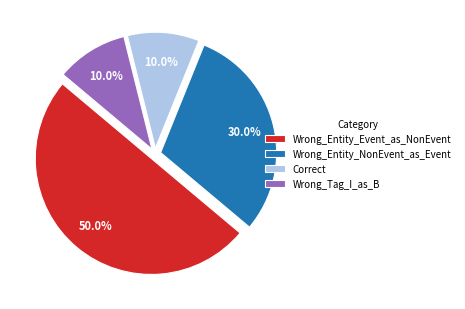

What portion of the pie excludes Wrong_Entity_Event_as_NonEvent?

50.0%